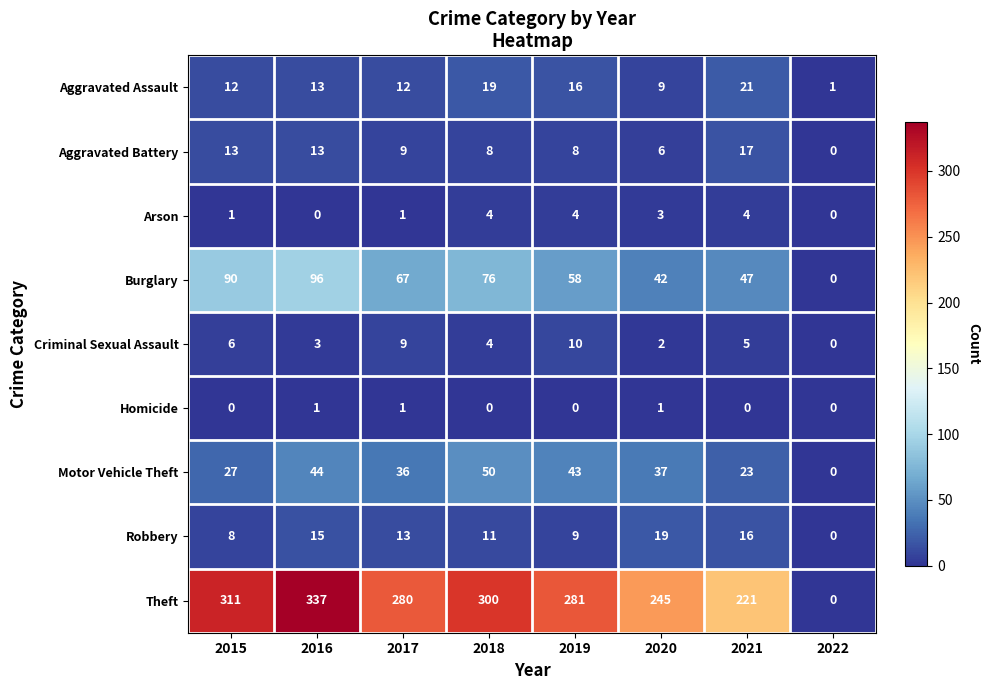

Rank the series by their maximum value, from lowest to highest.

Homicide, Arson, Criminal Sexual Assault, Aggravated Battery, Robbery, Aggravated Assault, Motor Vehicle Theft, Burglary, Theft